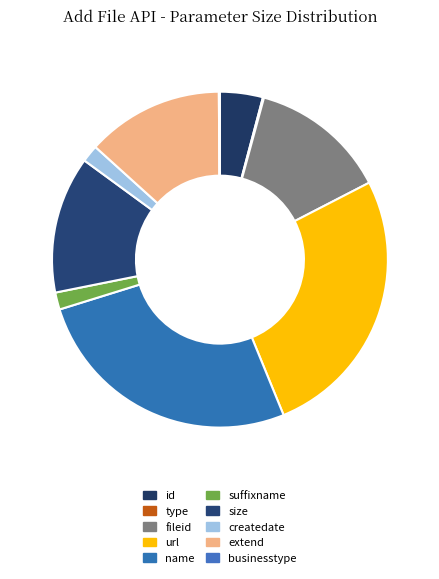

To the nearest percent, what percentage of the pie is extend?

13%